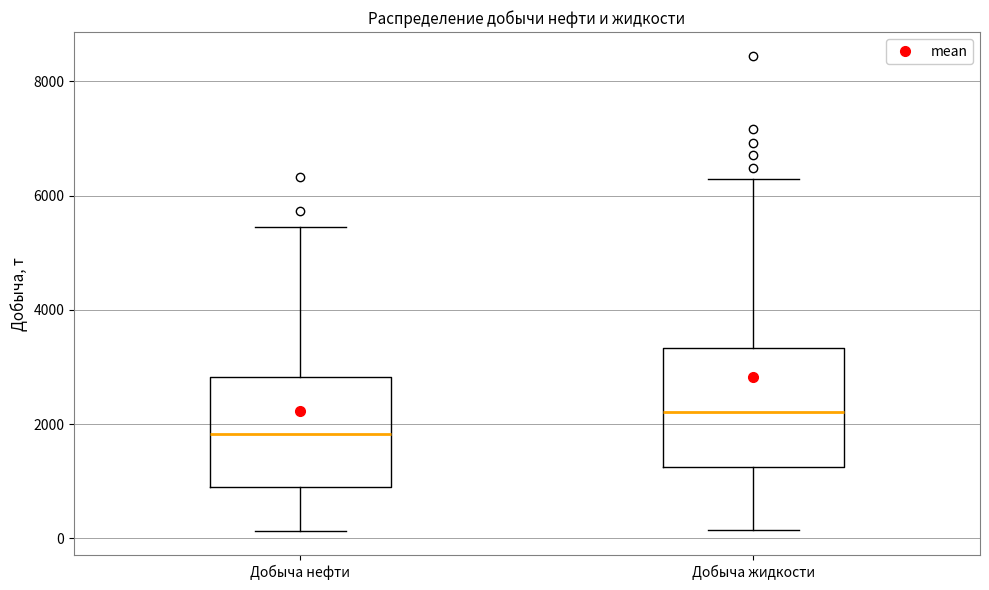

Which box has the lowest median line?

Добыча нефти